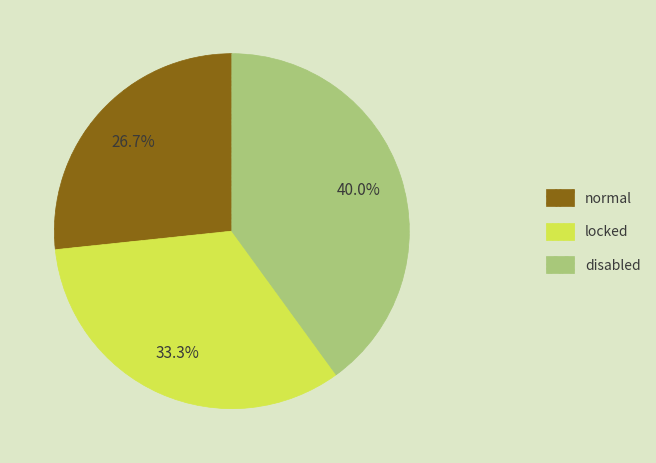

To the nearest percent, what percentage of the pie is disabled?

40%